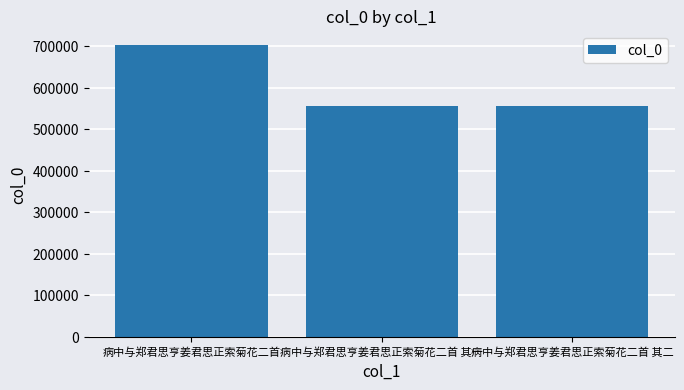

What is the average value?

604126